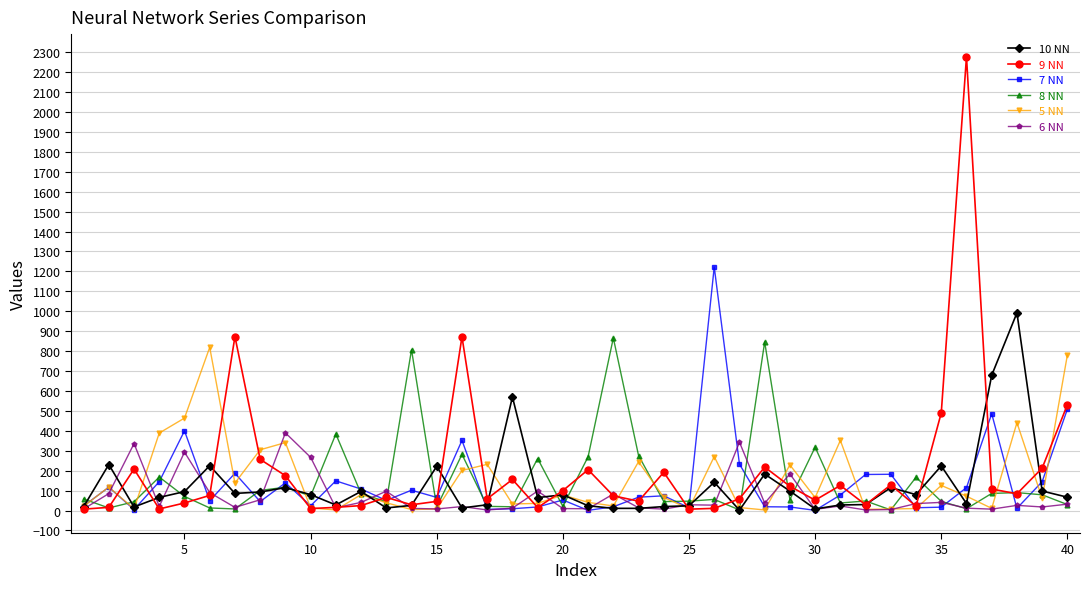

True or false: 6 NN has more than 1 points higher than both neighbors.

True